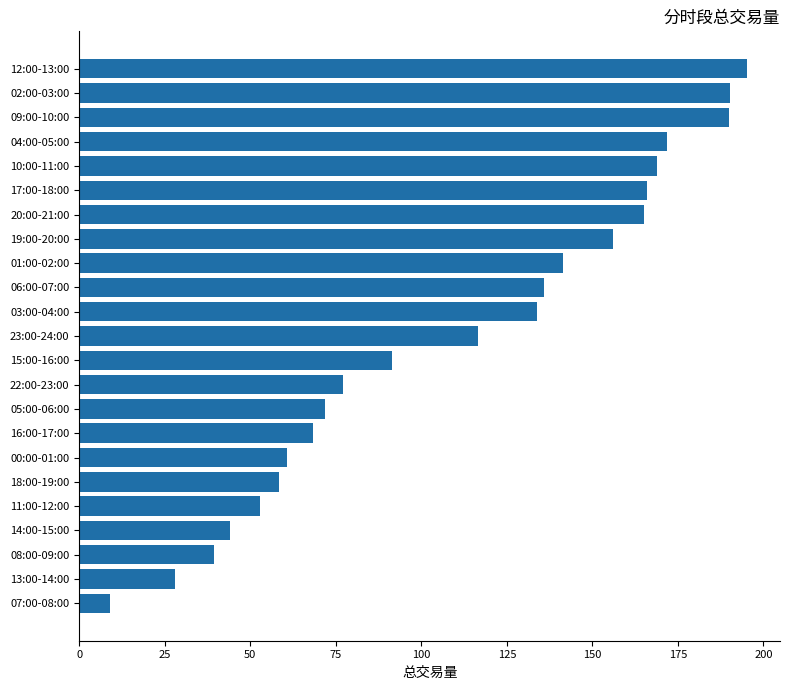

Does the chart contain any negative values?

No